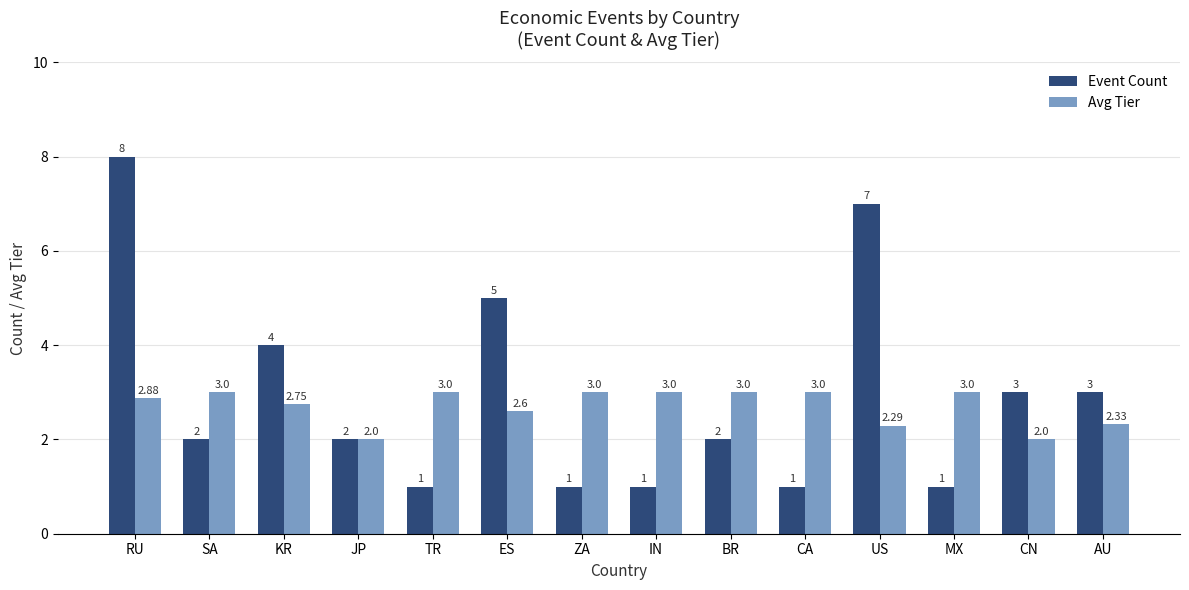

Does the chart contain stacked bars?

No